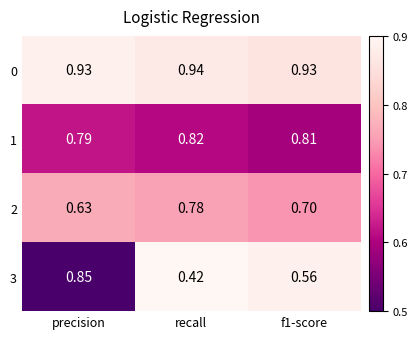

At which category does the chart reach its peak across all series?

recall